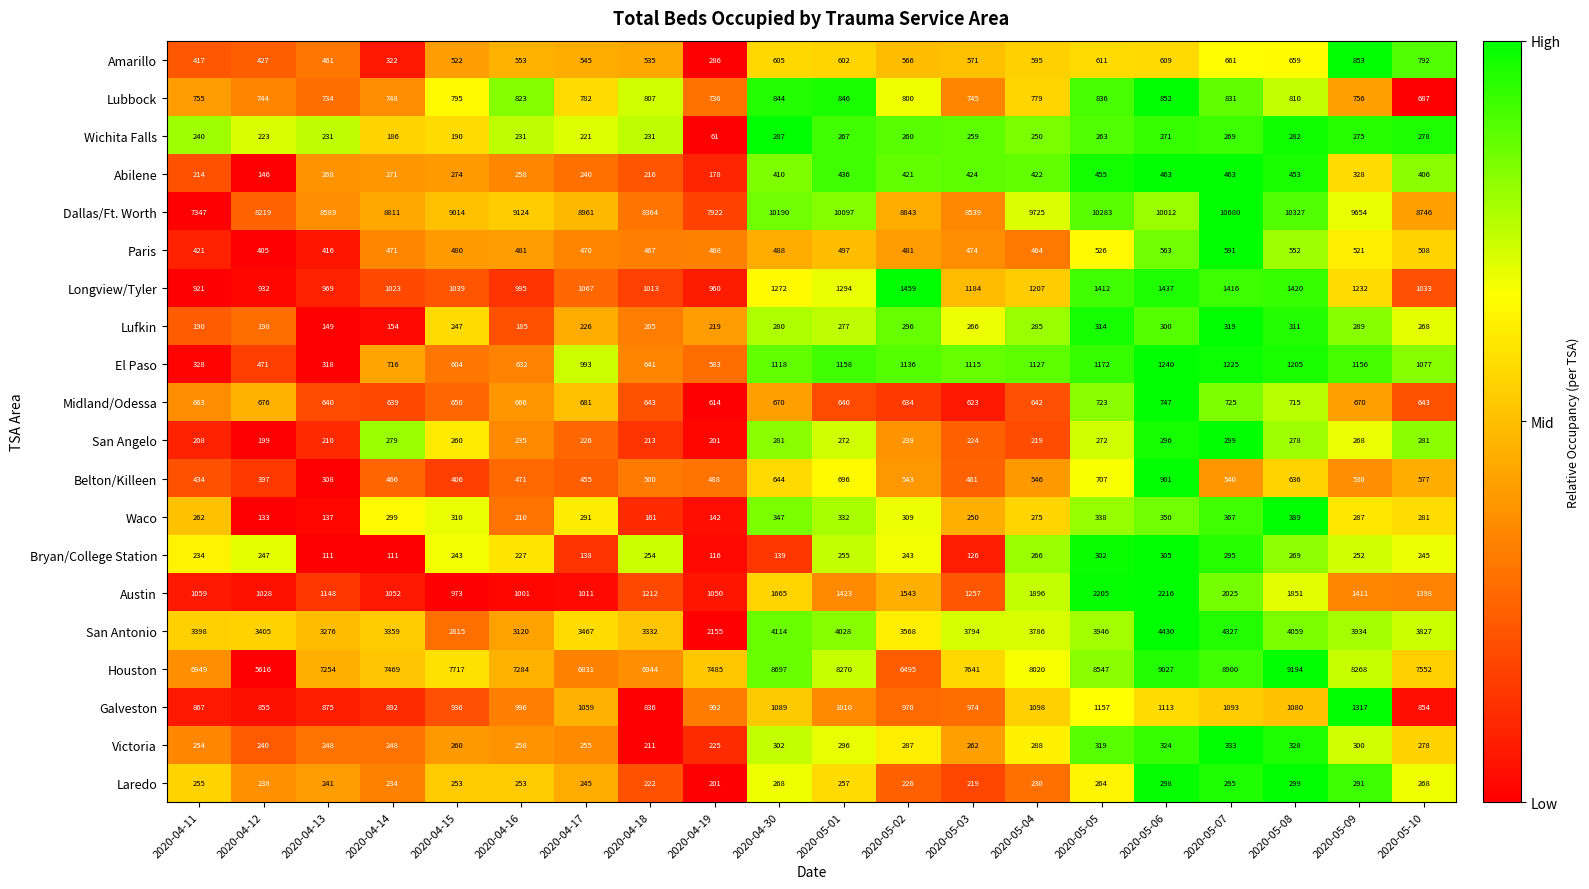

How many categories are shown in the chart?

20